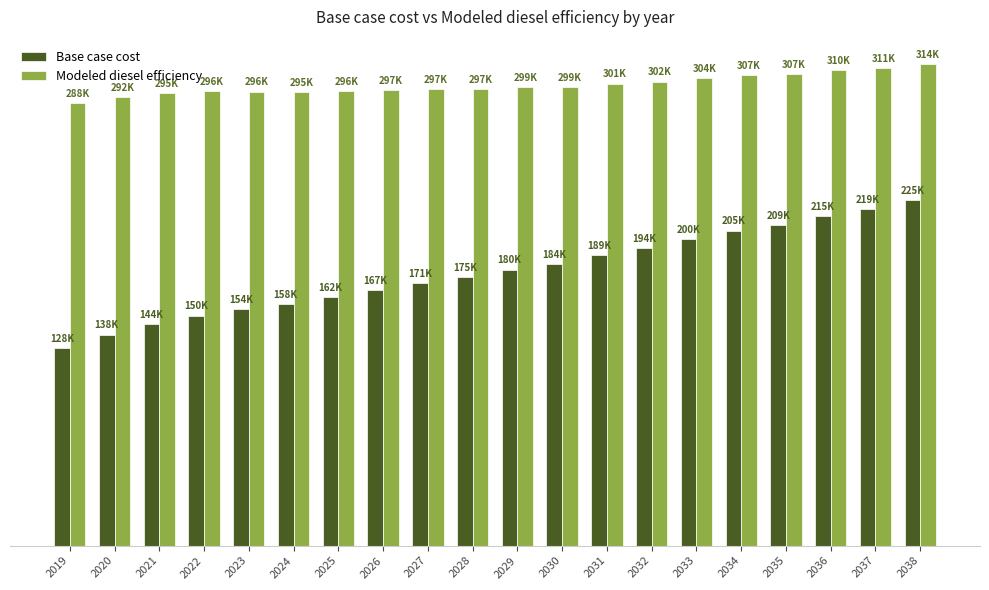

Which series changed the most between 2027 and 2033?

Base case cost